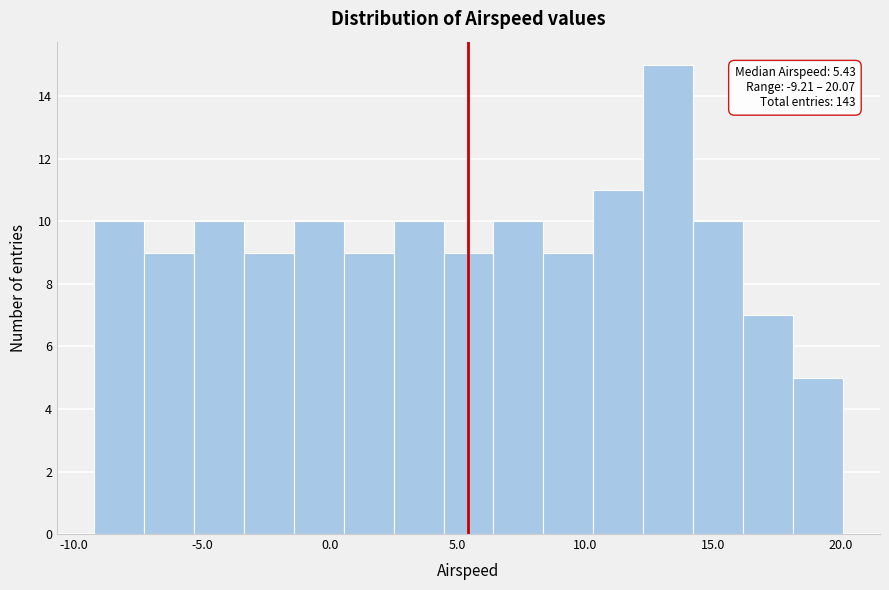

Read against the x-axis, roughly where is the centre of the tallest bar?

13.0